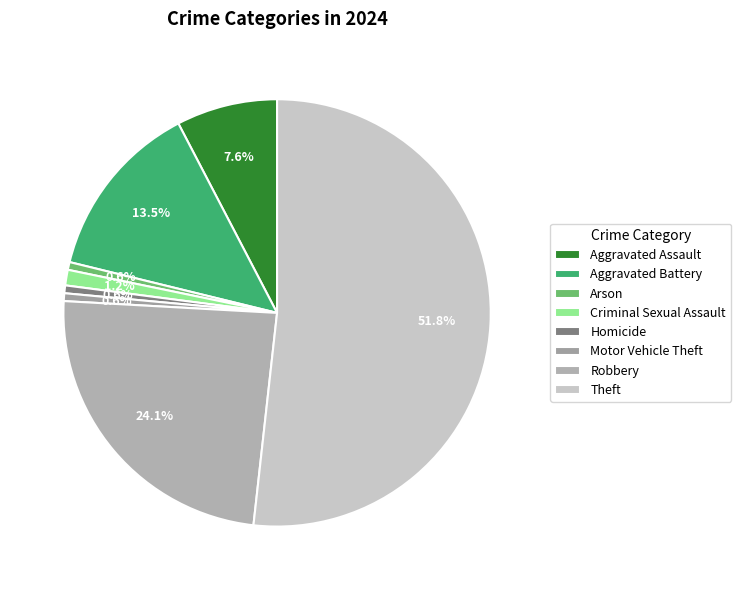

Rank the categories by value from highest to lowest.

Theft, Robbery, Aggravated Battery, Aggravated Assault, Criminal Sexual Assault, Arson, Homicide, Motor Vehicle Theft